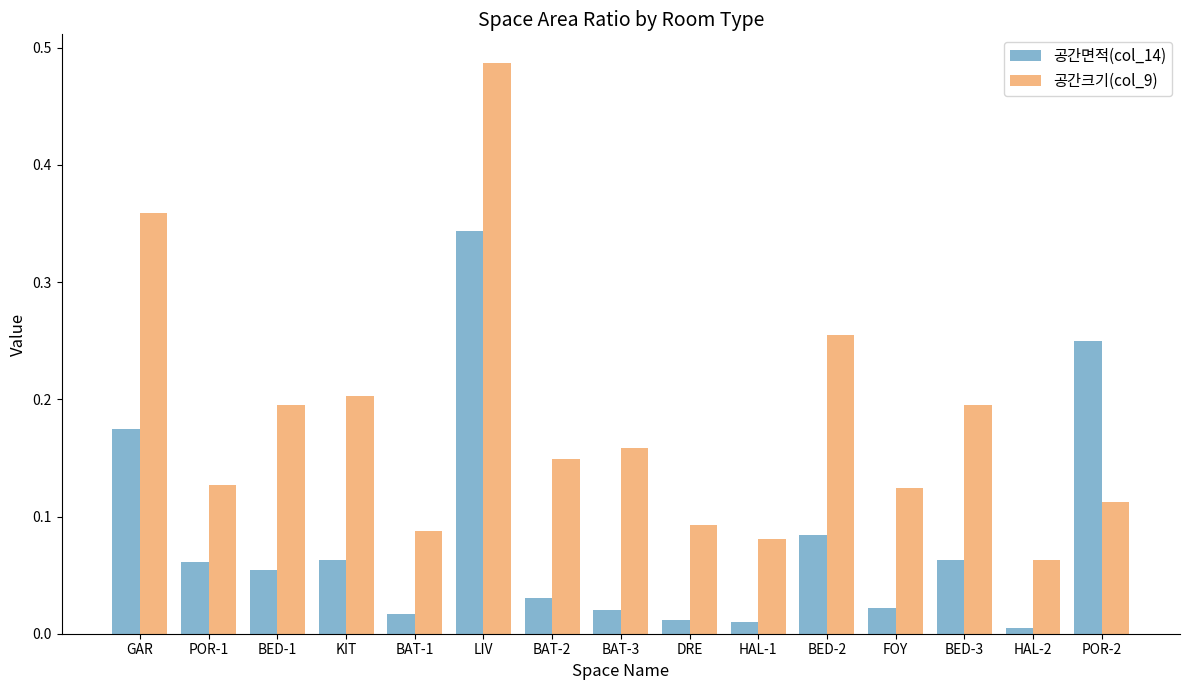

What is the sum of all 공간면적(col_14) values?

1.2